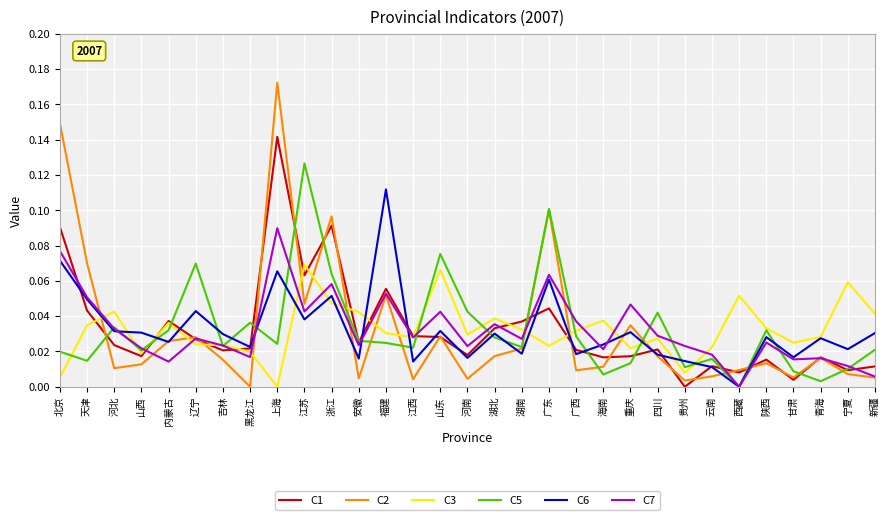

At which category does the chart reach its peak across all series?

上海